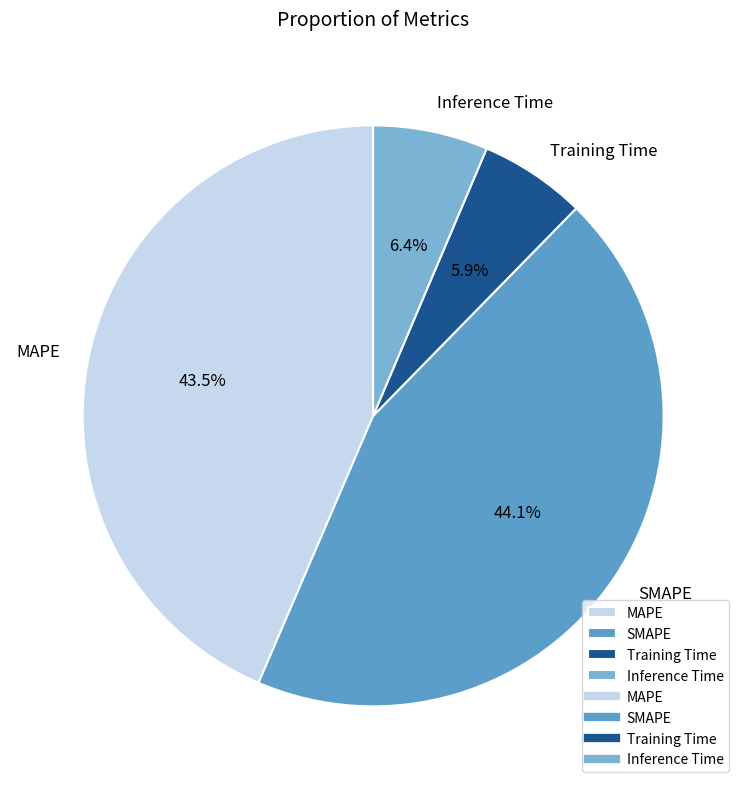

True or false: Training Time accounts for 1% of the total.

False